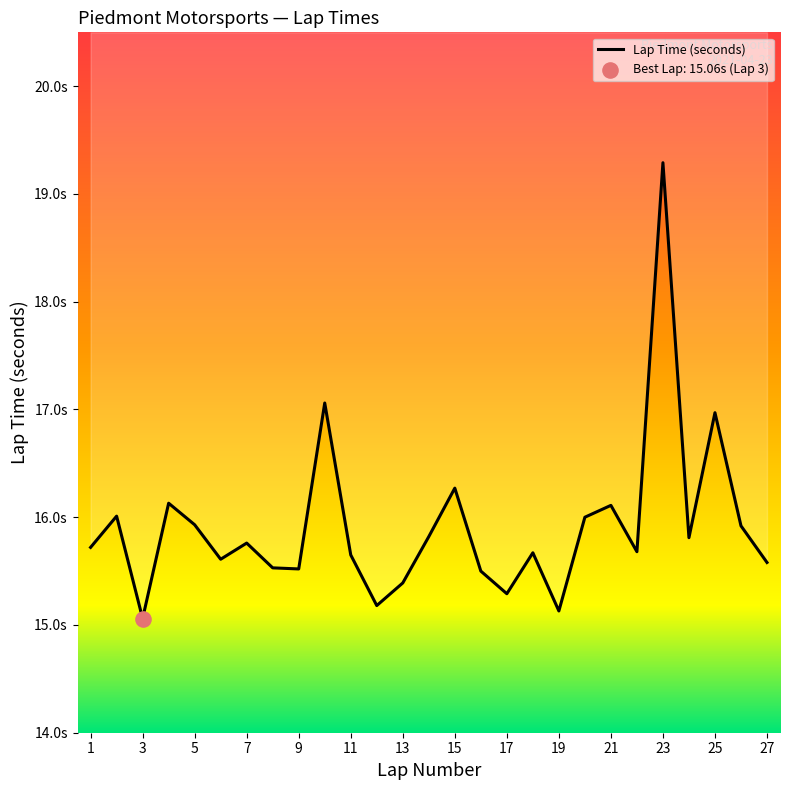

What is the ratio of the value at 12 to the value at 5?

1.0